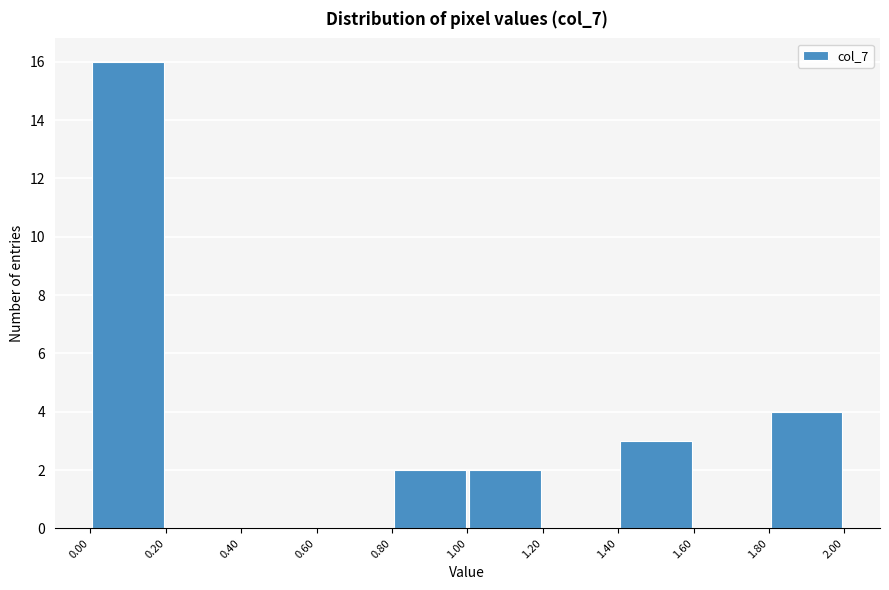

Over which range of the x-axis is the bar tallest?

0.00 to 0.20